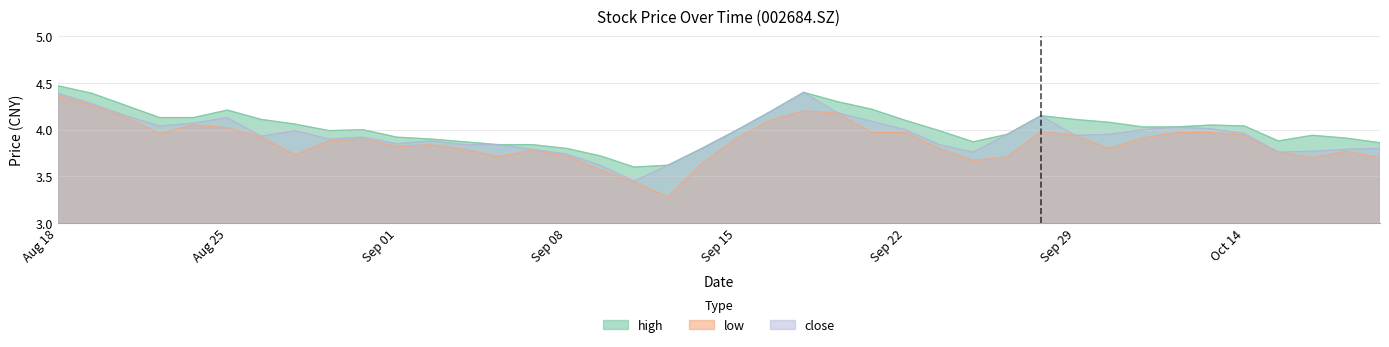

True or false: close and low intersect in this chart.

False